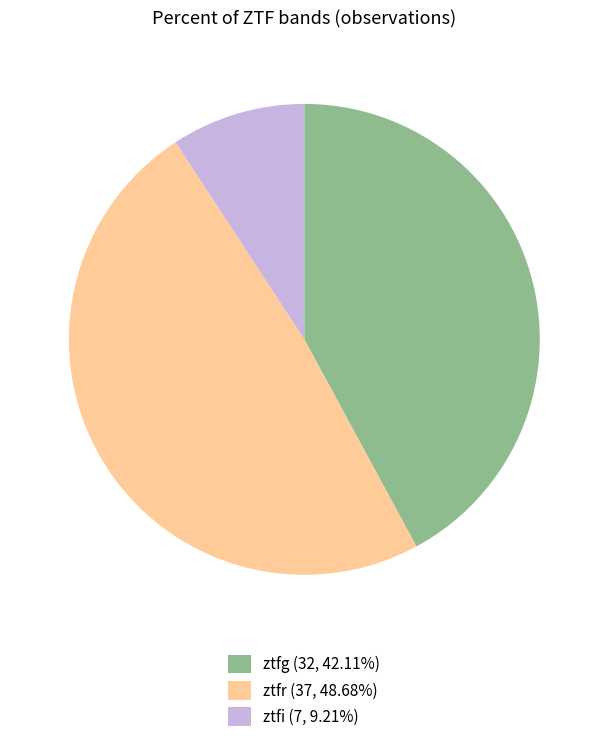

Approximately how many times larger is the value at ztfg (32, 42.11%) compared to ztfr (37, 48.68%)?

0.9